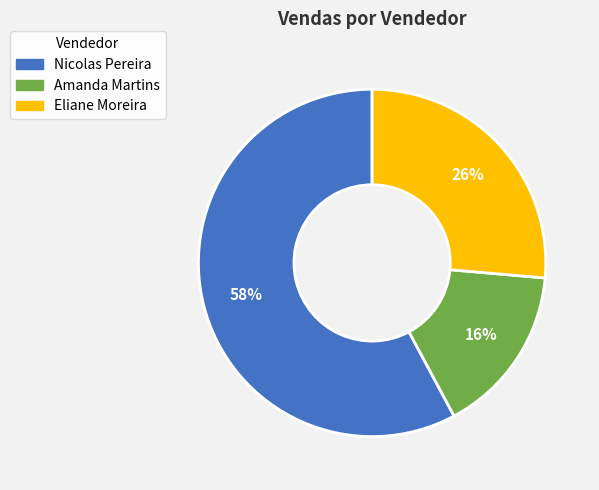

Rank the categories by value from lowest to highest.

Amanda Martins, Eliane Moreira, Nicolas Pereira